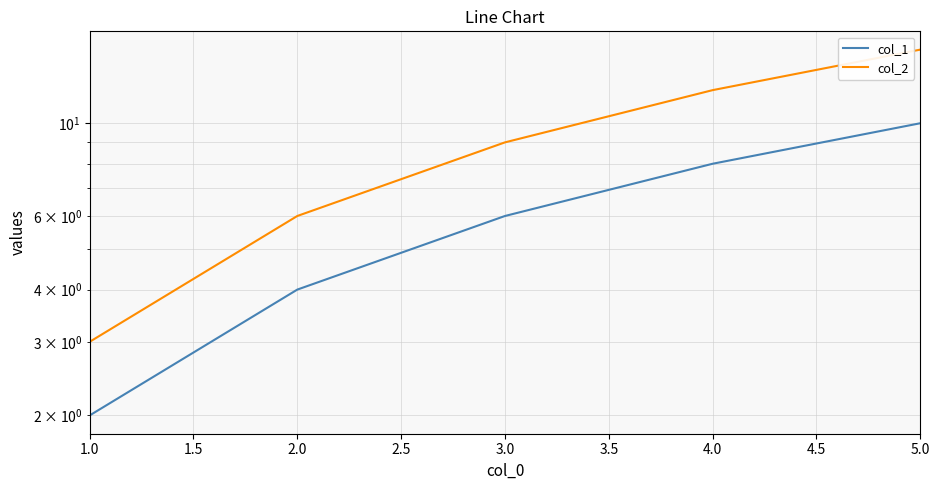

Is the value of col_1 at 4.0 greater than the value of col_2 at 3.0?

No